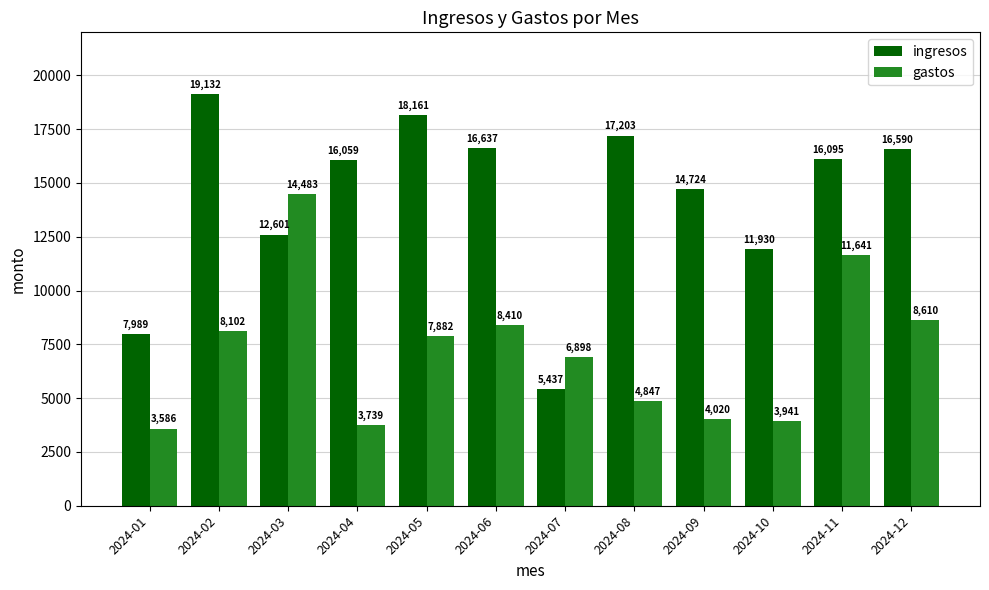

What is the difference between the maximum and minimum values in the gastos series?

10897